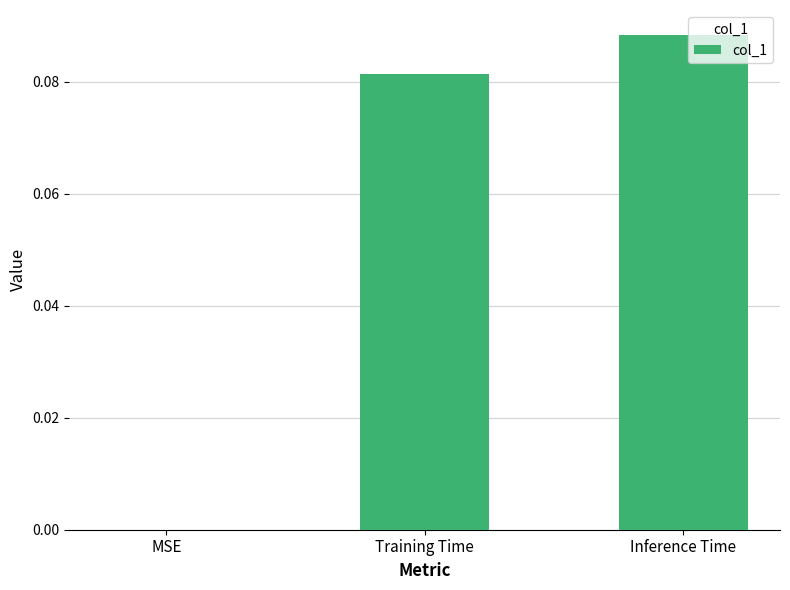

At which category does the chart reach its peak across all series?

Inference Time